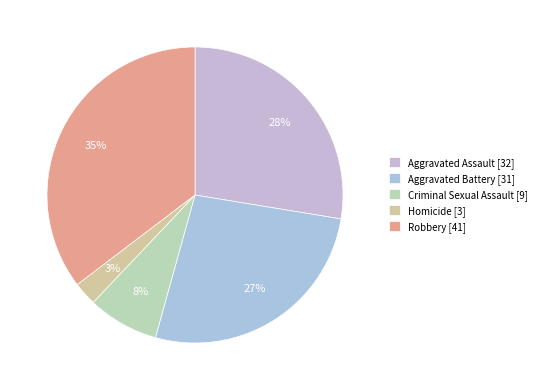

To the nearest percent, what is the difference between the Robbery and Criminal Sexual Assault slice percentages?

28%